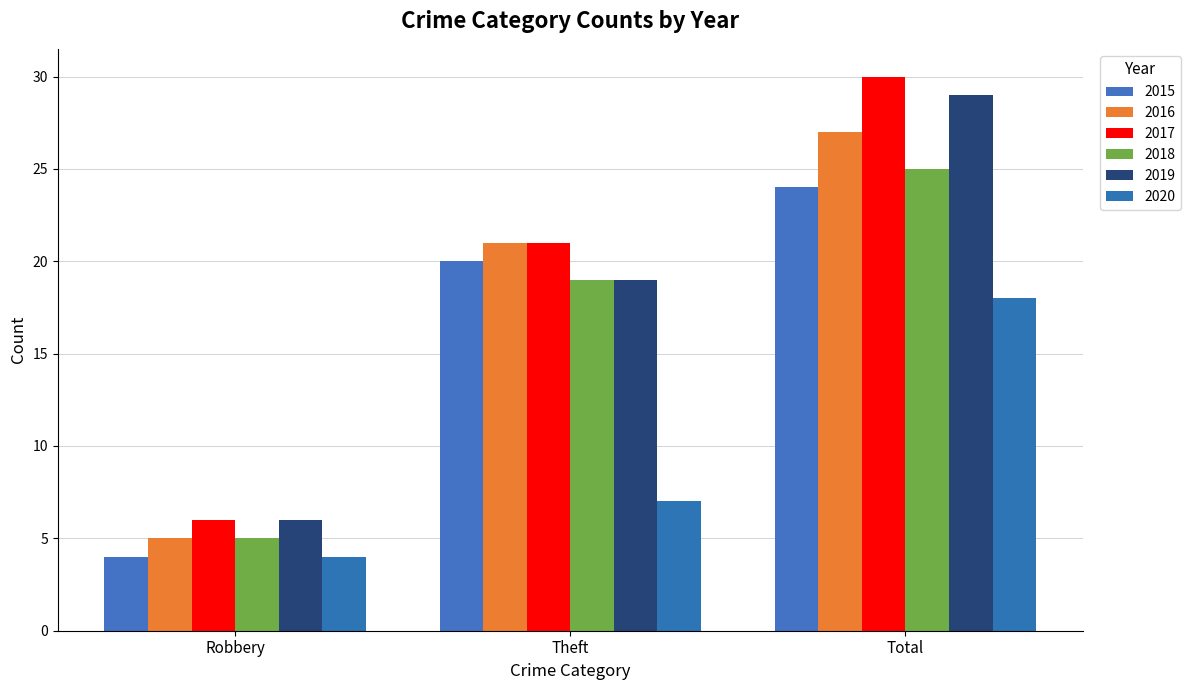

Does the chart contain stacked bars?

No